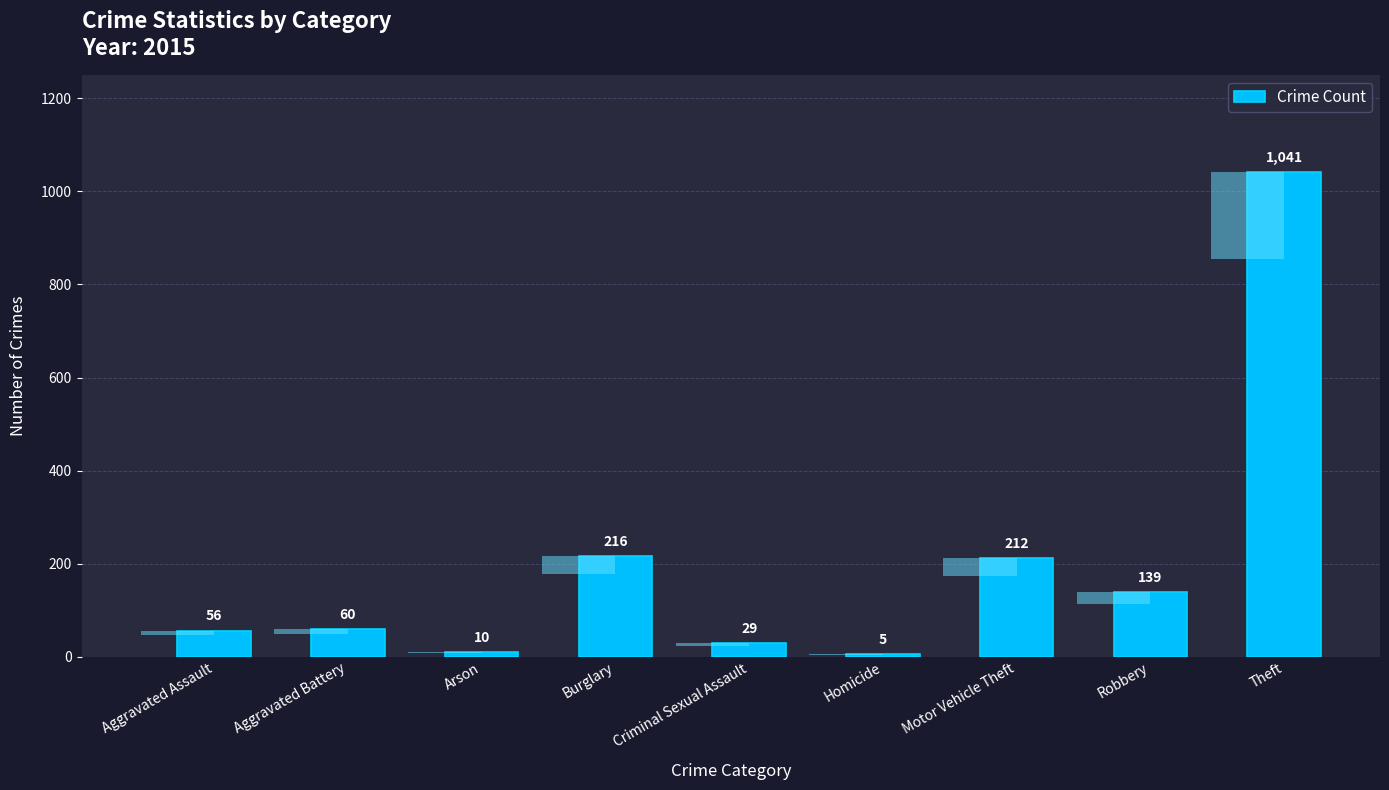

What is the average value?

196